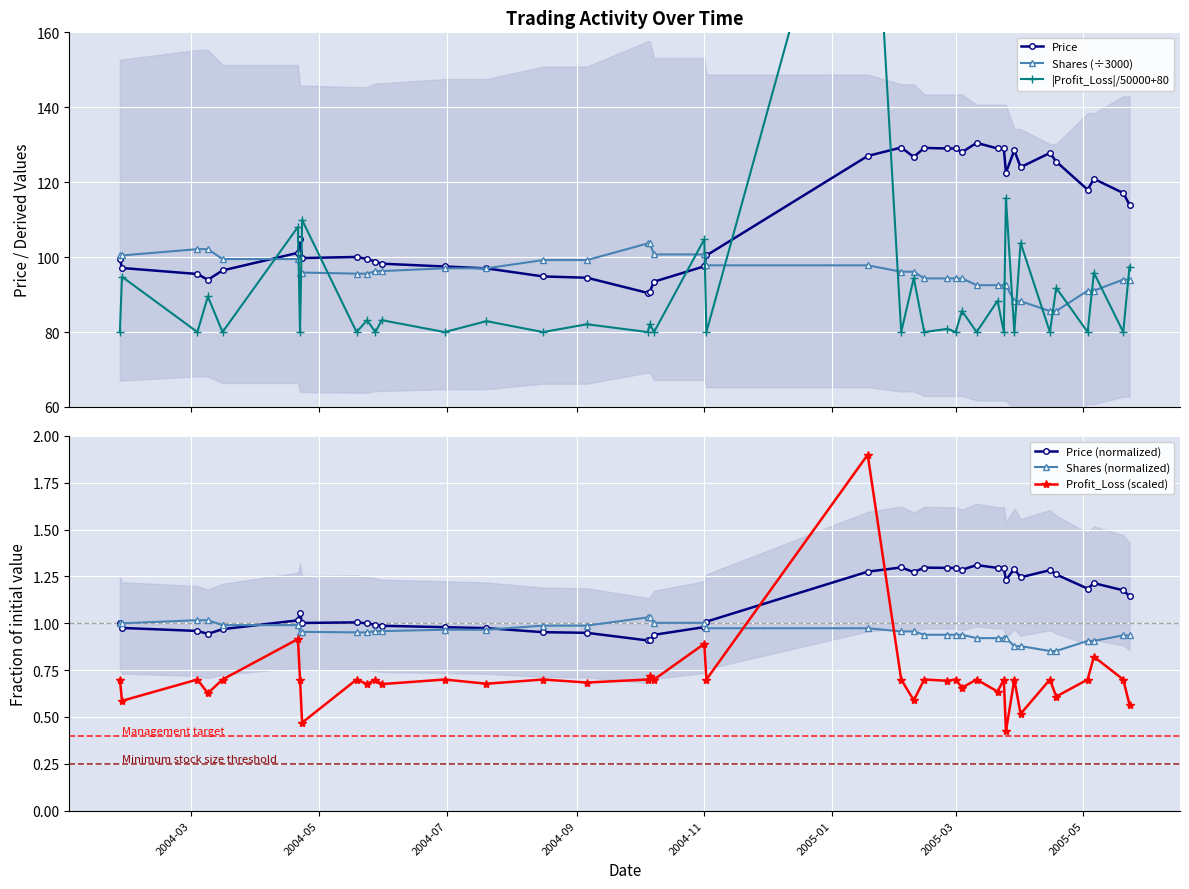

True or false: Profit_Loss (scaled) and Shares (normalized) intersect in this chart.

True